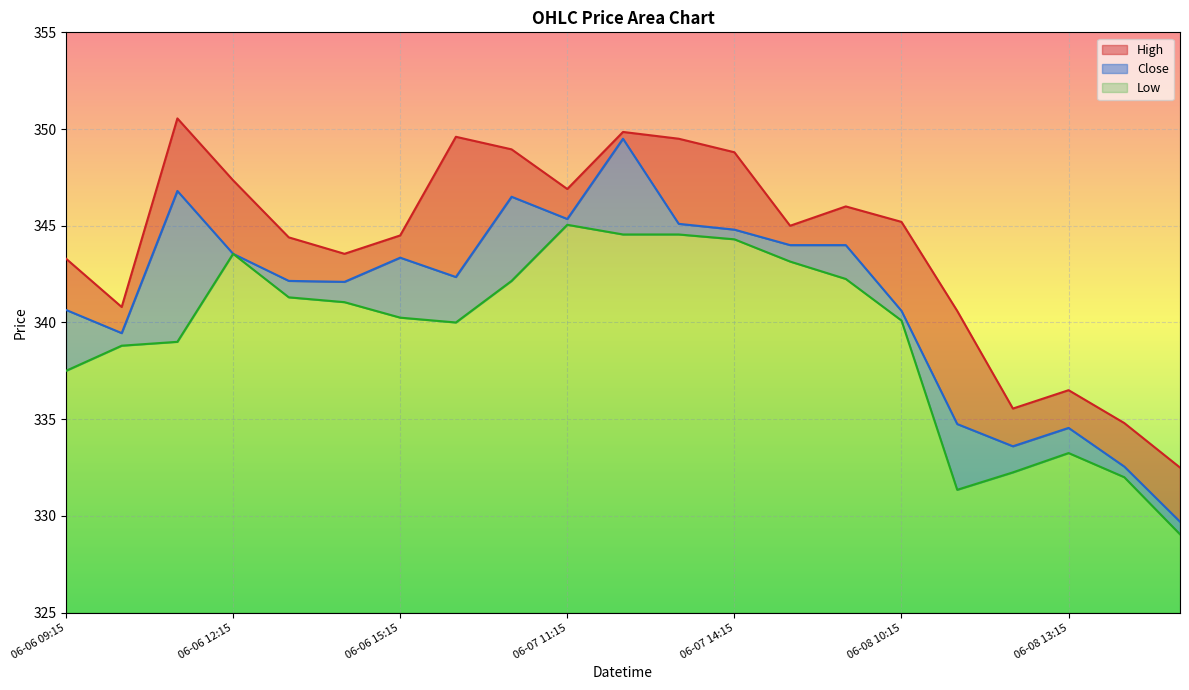

How many values in the Close series exceed 342?

13